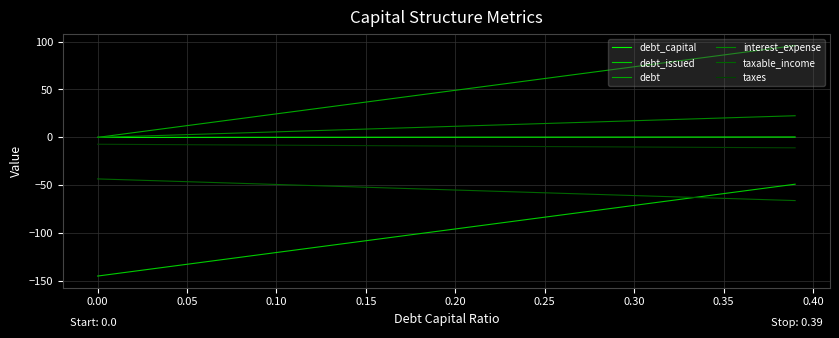

Reading left to right, extract all data points from this chart.

debt_capital: 0.0	0.0	0.0	0.0	0.0	0.1	0.1	0.1	0.1	0.1	0.1	0.1	0.1	0.1	0.1	0.1	0.2	0.2	0.2	0.2	0.2	0.2	0.2	0.2	0.2	0.2	0.3	0.3	0.3	0.3	0.3	0.3	0.3	0.3	0.3	0.3	0.4	0.4	0.4	0.4
debt_issued: -144.6	-142.1	-139.7	-137.2	-134.8	-132.3	-129.9	-127.4	-125.0	-122.5	-120.0	-117.6	-115.1	-112.7	-110.2	-107.8	-105.3	-102.8	-100.4	-97.9	-95.5	-93.0	-90.6	-88.1	-85.7	-83.2	-80.7	-78.3	-75.8	-73.4	-70.9	-68.5	-66.0	-63.6	-61.1	-58.6	-56.2	-53.7	-51.3	-48.8
debt: 0.0	2.5	4.9	7.4	9.8	12.3	14.7	17.2	19.6	22.1	24.6	27.0	29.5	31.9	34.4	36.8	39.3	41.8	44.2	46.7	49.1	51.6	54.0	56.5	58.9	61.4	63.9	66.3	68.8	71.2	73.7	76.1	78.6	81.0	83.5	86.0	88.4	90.9	93.3	95.8
interest_expense: 0.0	0.6	1.2	1.7	2.3	2.9	3.5	4.1	4.6	5.2	5.8	6.4	6.9	7.5	8.1	8.7	9.3	9.8	10.4	11.0	11.6	12.2	12.7	13.3	13.9	14.5	15.1	15.6	16.2	16.8	17.4	18.0	18.5	19.1	19.7	20.3	20.8	21.4	22.0	22.6
taxable_income: -43.3	-43.9	-44.5	-45.0	-45.6	-46.2	-46.8	-47.4	-47.9	-48.5	-49.1	-49.7	-50.2	-50.8	-51.4	-52.0	-52.6	-53.1	-53.7	-54.3	-54.9	-55.5	-56.0	-56.6	-57.2	-57.8	-58.4	-58.9	-59.5	-60.1	-60.7	-61.3	-61.8	-62.4	-63.0	-63.6	-64.1	-64.7	-65.3	-65.9
taxes: -7.1	-7.2	-7.3	-7.4	-7.5	-7.6	-7.7	-7.8	-7.9	-8.0	-8.1	-8.2	-8.3	-8.4	-8.5	-8.6	-8.7	-8.8	-8.9	-9.0	-9.1	-9.2	-9.2	-9.3	-9.4	-9.5	-9.6	-9.7	-9.8	-9.9	-10.0	-10.1	-10.2	-10.3	-10.4	-10.5	-10.6	-10.7	-10.8	-10.9